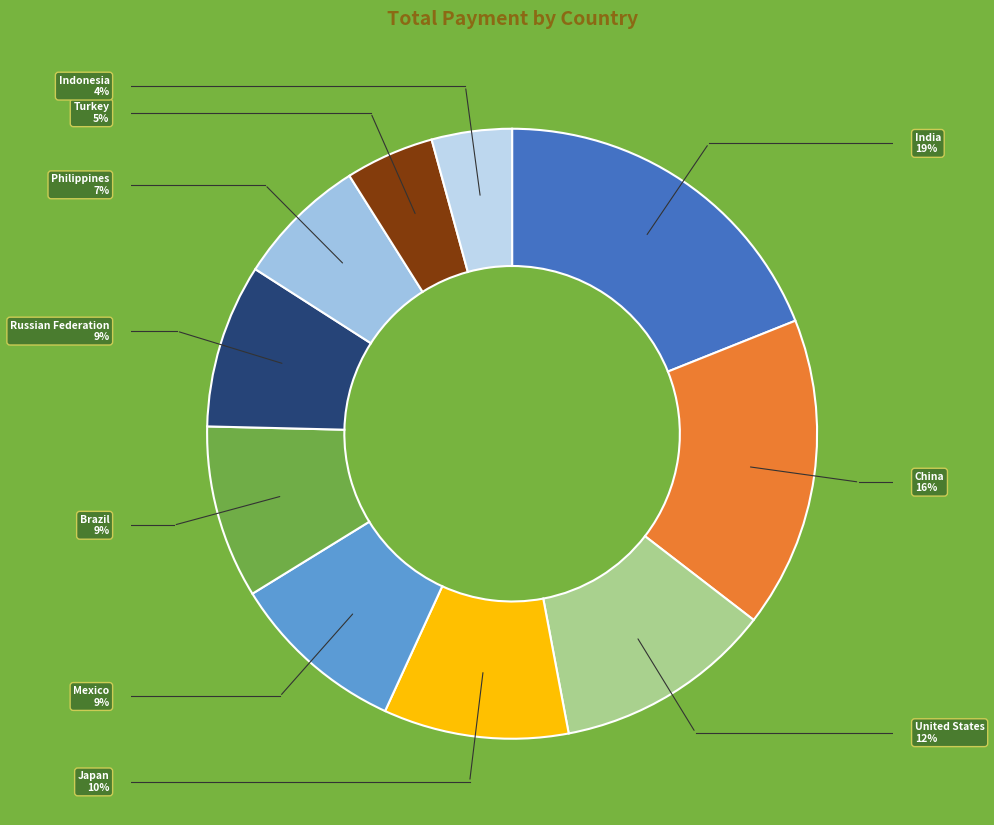

How many segments does this pie chart have?

10